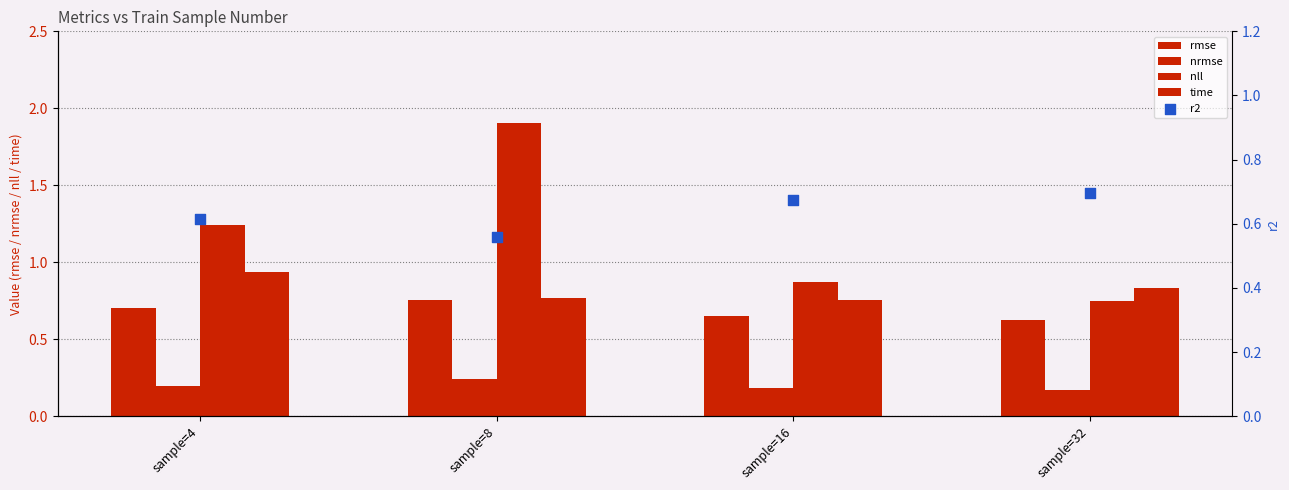

Which series has the largest Y range (max minus min)?

nll